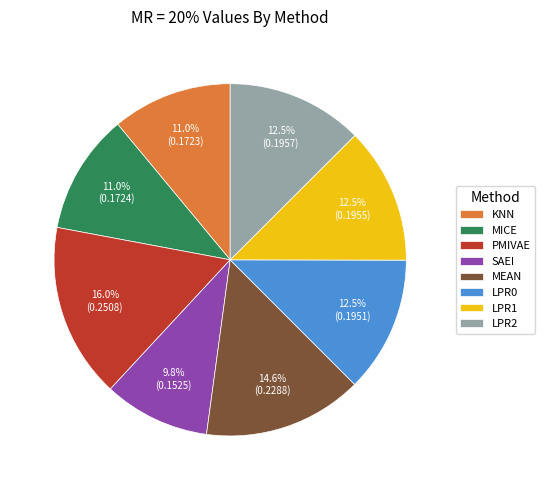

What is the total percentage of LPR2 and KNN?

23.5%